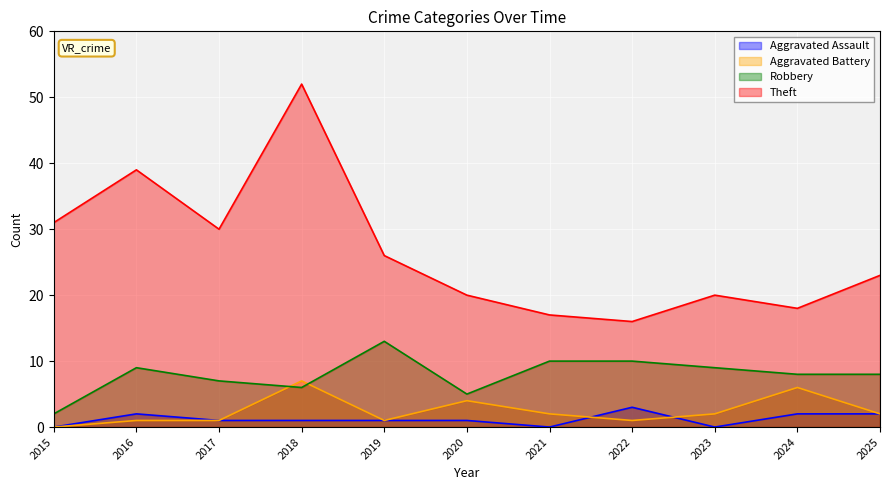

What is the value of the Aggravated Battery point at the 11th from the left?

2